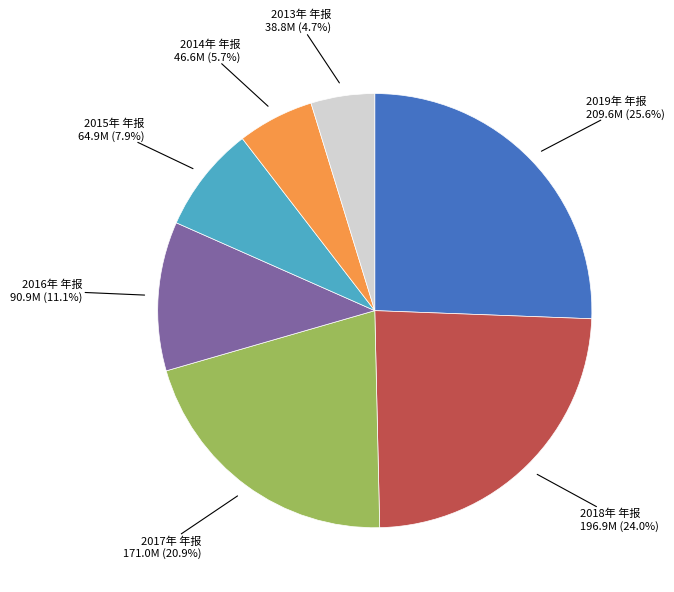

Do 2018年 年报 and 2015年 年报 together represent more than half of the pie?

No